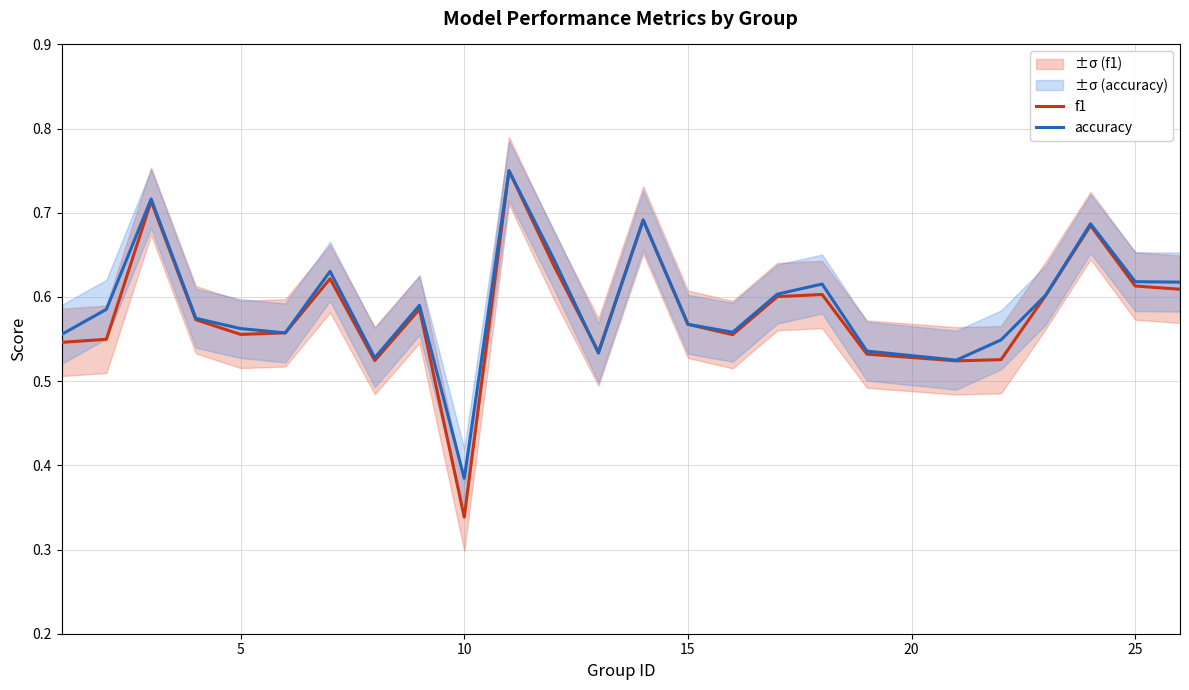

Where is accuracy nearest to the value 0?

10